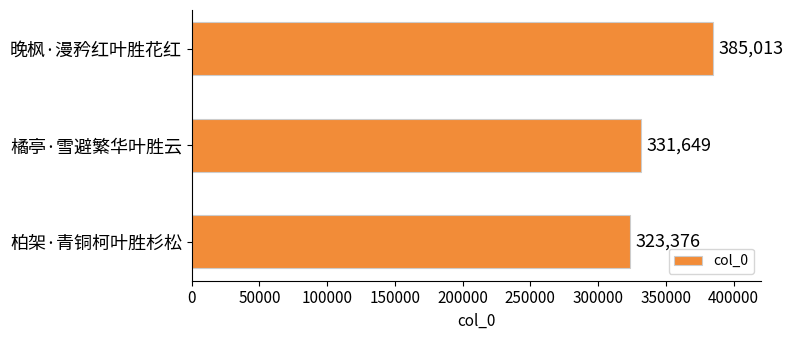

What is the difference between the maximum and minimum values?

61637